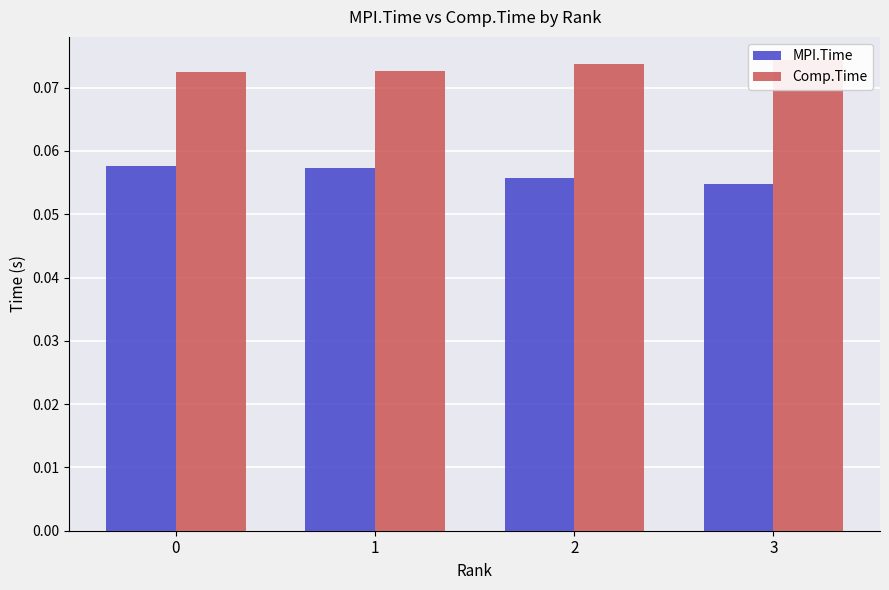

Which series has the largest range (max minus min)?

MPI.Time